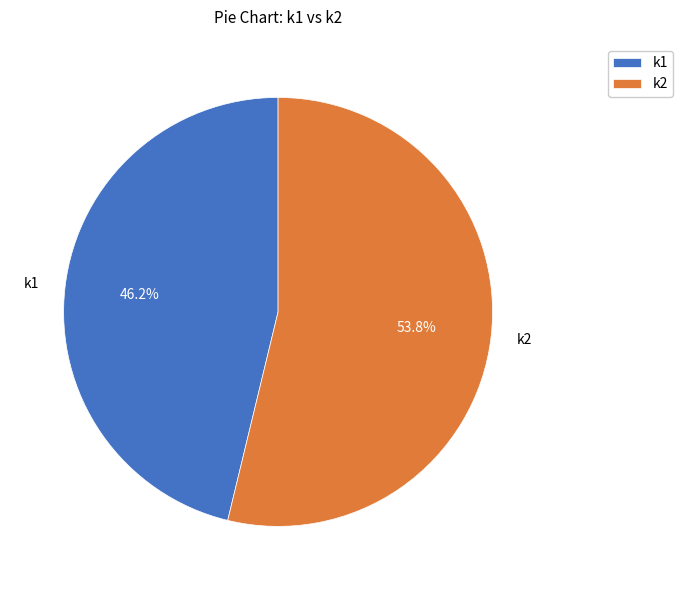

Which slice represents more than half of the pie?

k2